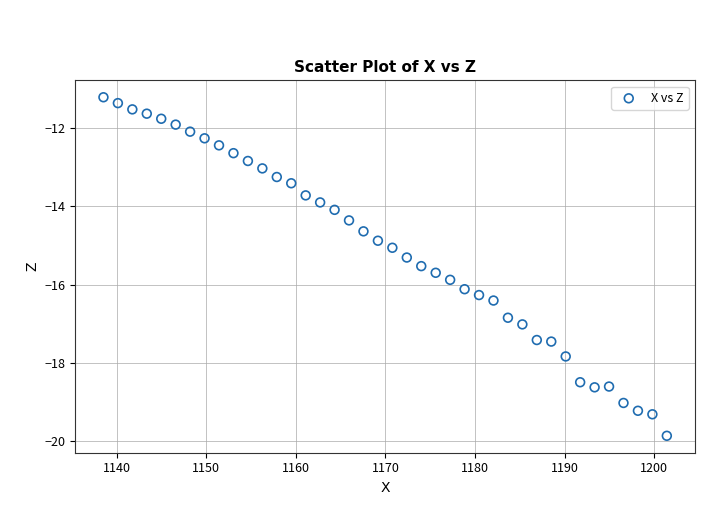

What is the range of Y values (max minus min)?

8.7